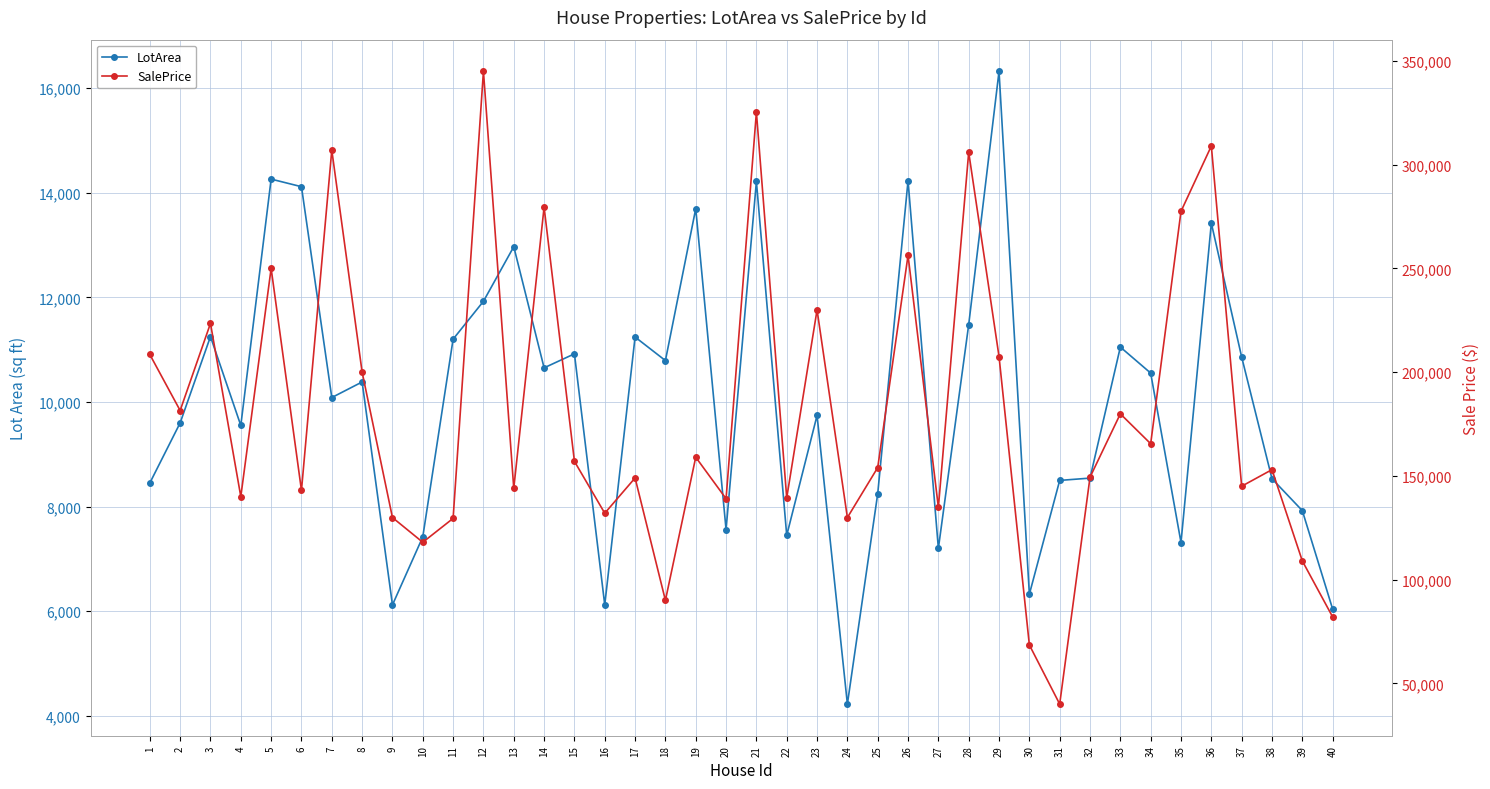

What is the sum of the SalePrice values at 25 and 36?

463000